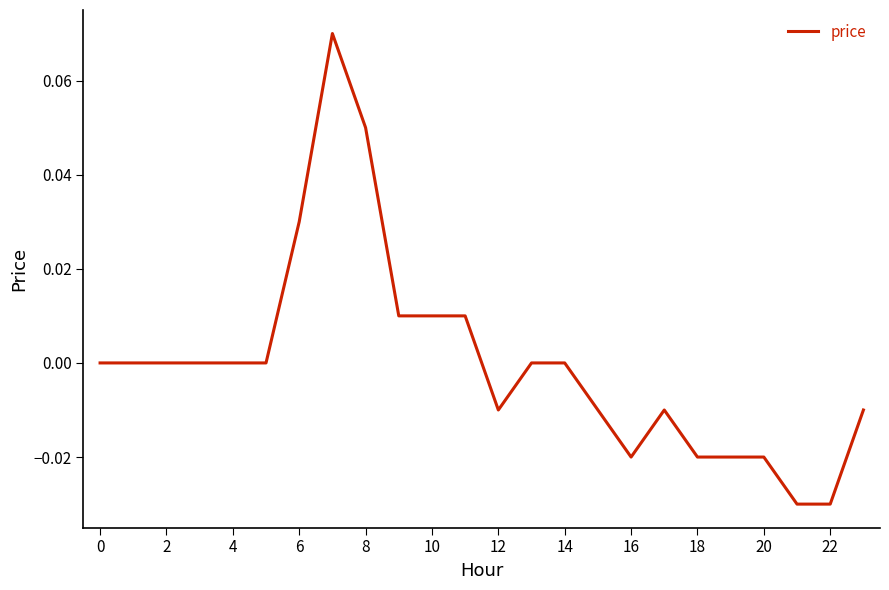

How many lines are shown in the chart?

1